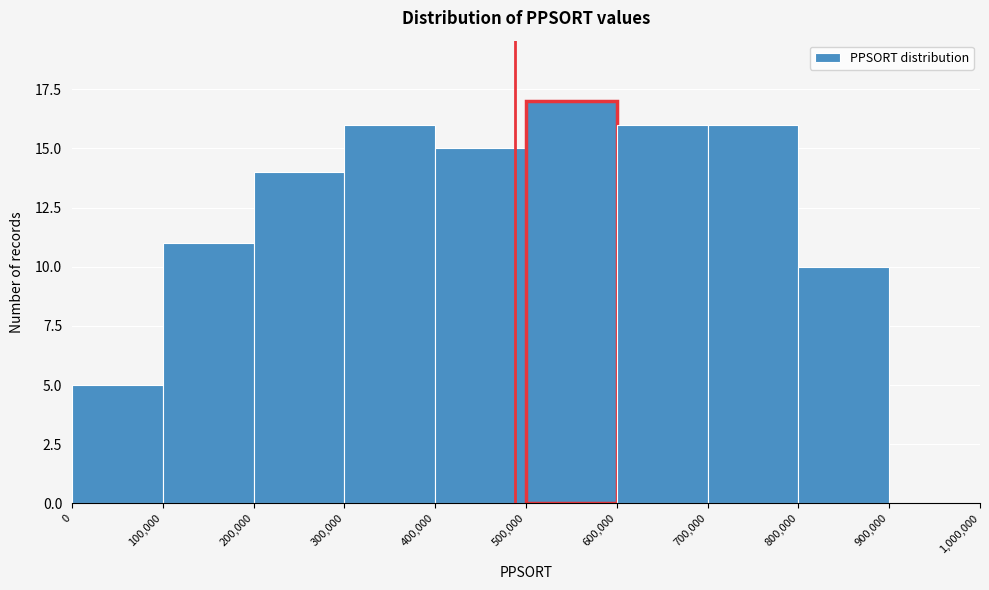

Reading left to right, list every bar in this chart as the range it spans on the x-axis followed by its height. The values are not printed on the chart, so give them approximately, as read against the axis.

0 to 100,000: 5
100,000 to 200,000: 11
200,000 to 300,000: 14
300,000 to 400,000: 16
400,000 to 500,000: 15
500,000 to 600,000: 17
600,000 to 700,000: 16
700,000 to 800,000: 16
800,000 to 900,000: 10
900,000 to 1,000,000: 0